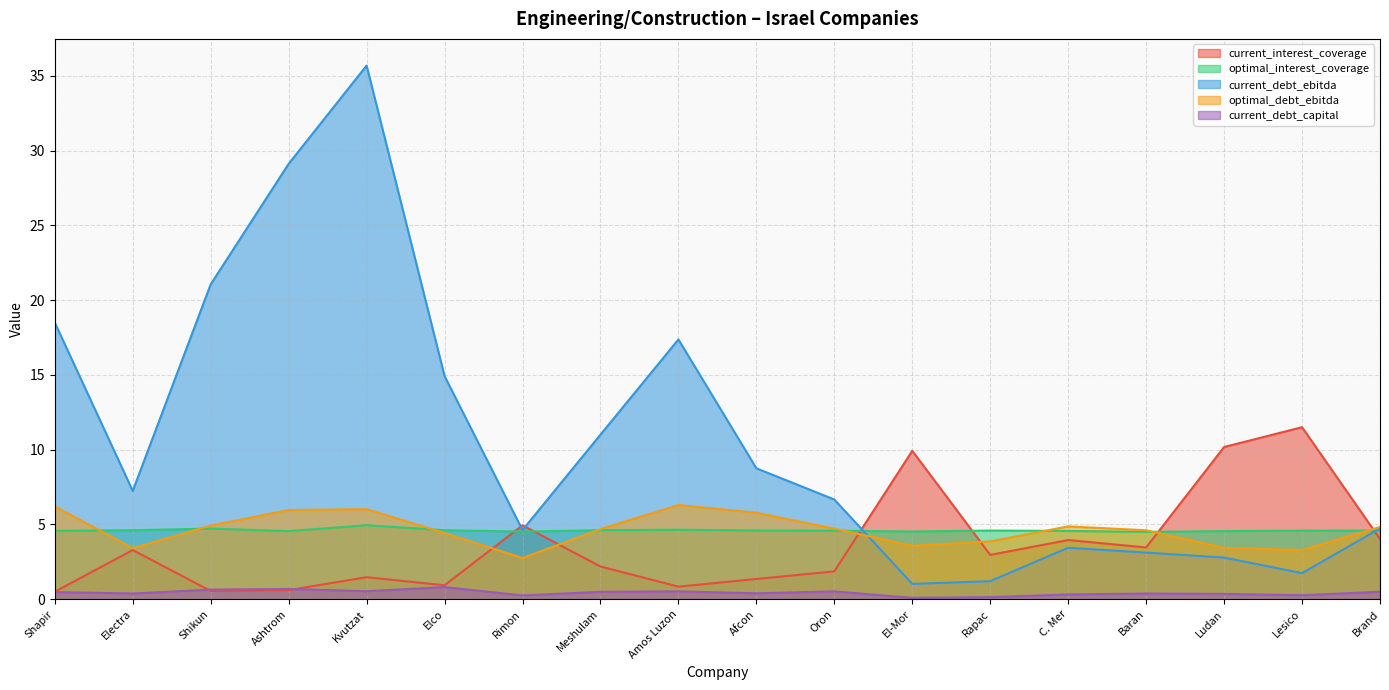

What is the difference between the maximum and second lowest values in the current_debt_ebitda series?

34.5